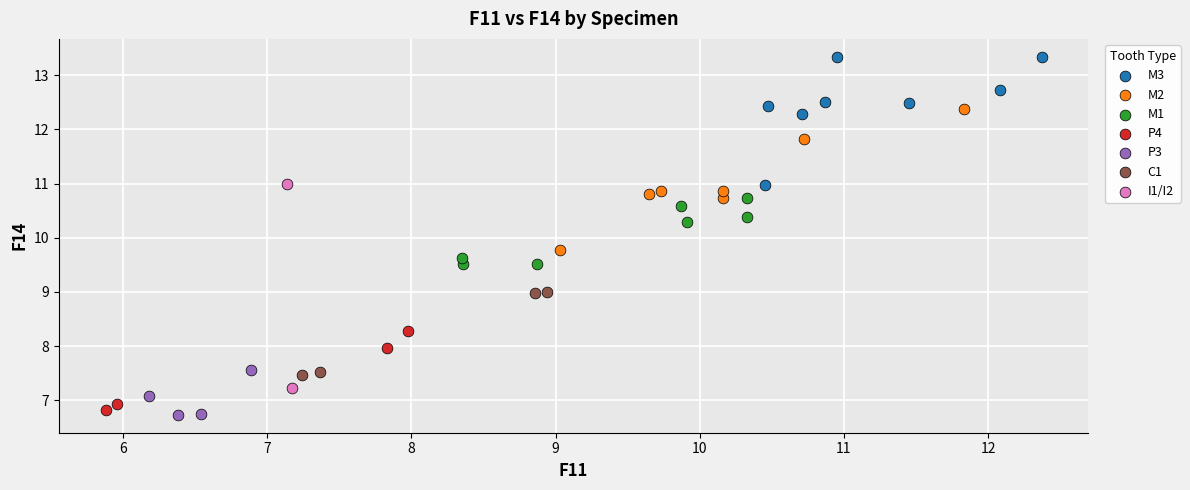

What are all the series names shown in the legend?

M3, M2, M1, P4, P3, C1, I1/I2